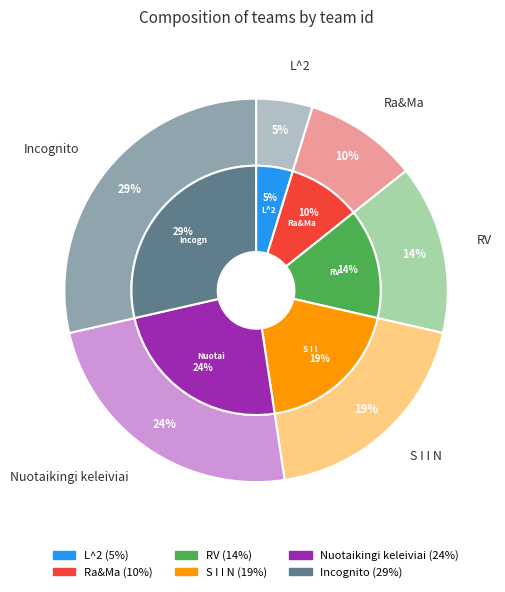

What percentage is the Ra&Ma slice, to the nearest percent?

10%